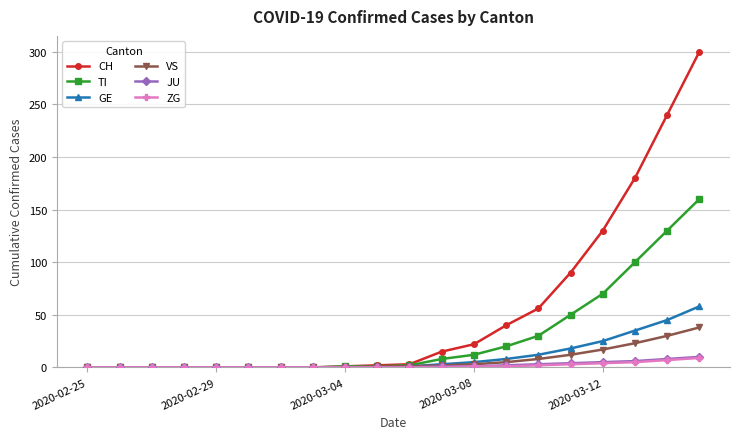

At how many categories does at least one series exceed 108?

4